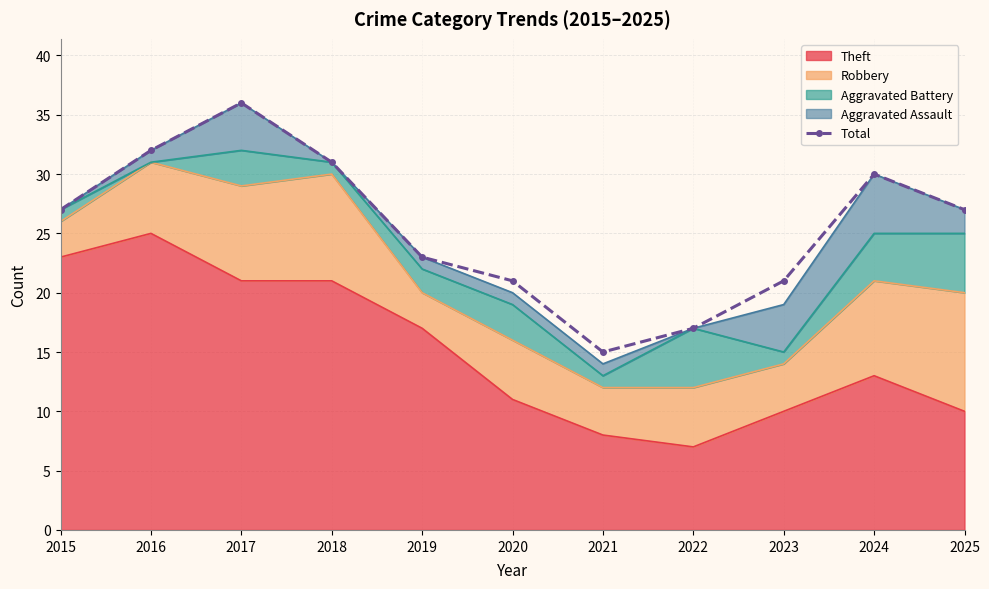

Approximately how many times larger is the value at 2023 compared to 2024?

0.7